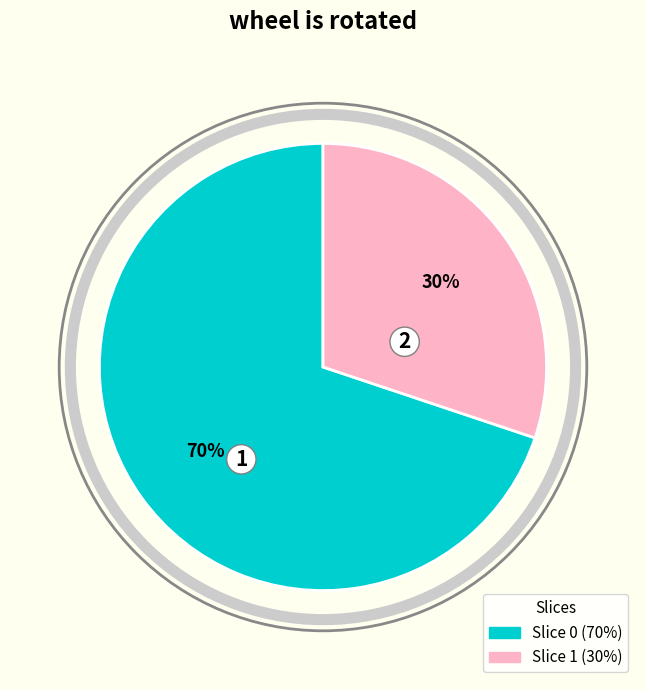

To the nearest percent, what is the average slice percentage?

50%